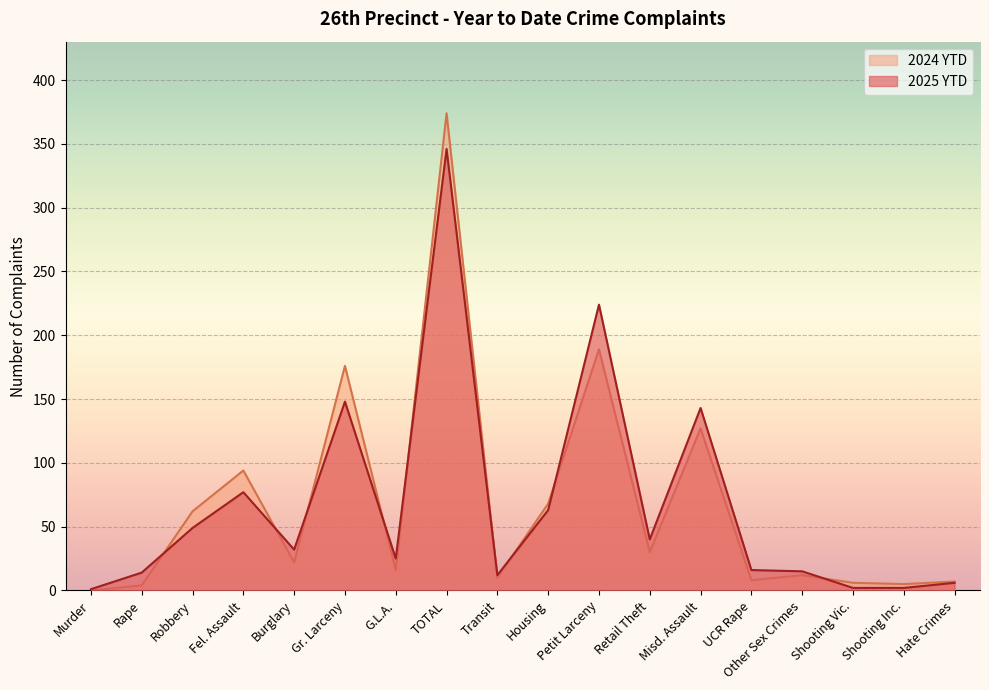

What is the difference between the maximum and second lowest values in the 2025 YTD series?

344